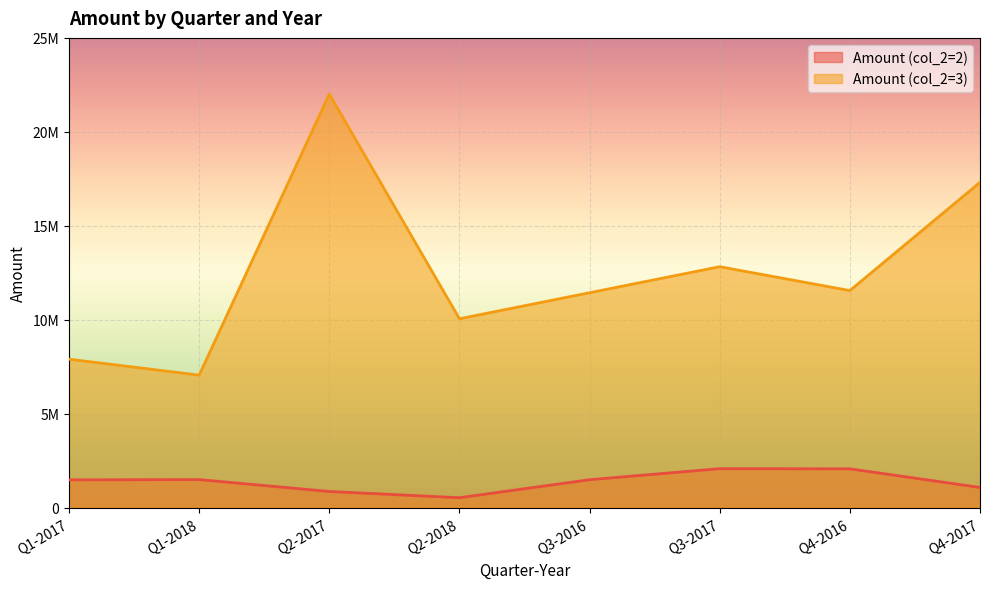

What value does the Amount (col_2=3) series have at Q3-2017?

12824874.5